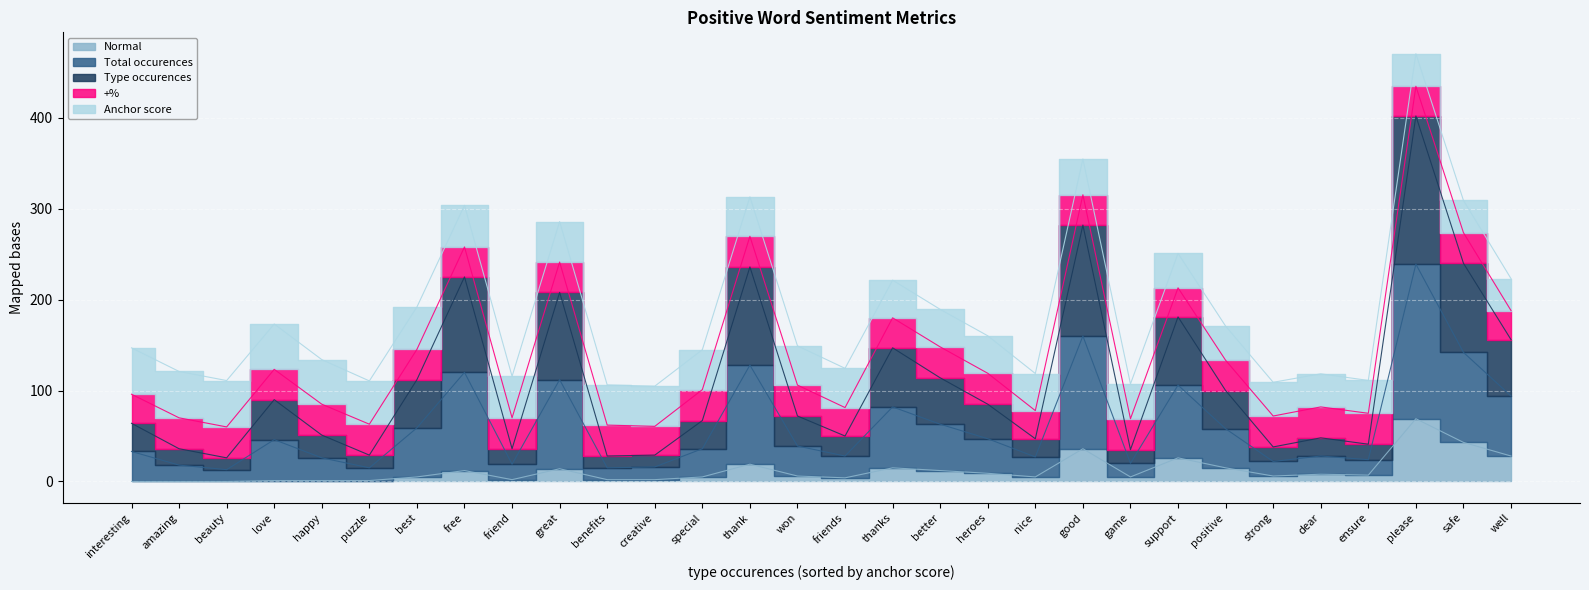

At how many categories does at least one series exceed 118?

22